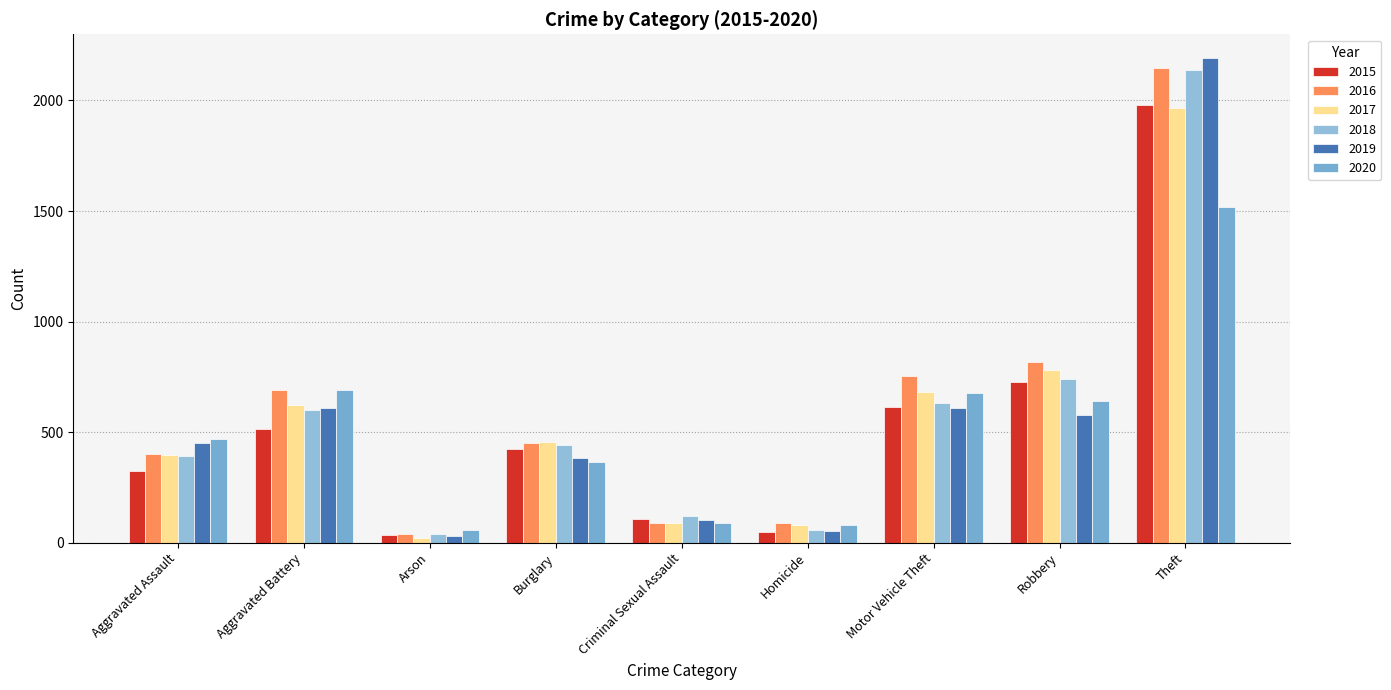

What is the difference between the second highest and minimum values in the 2020 series?

636